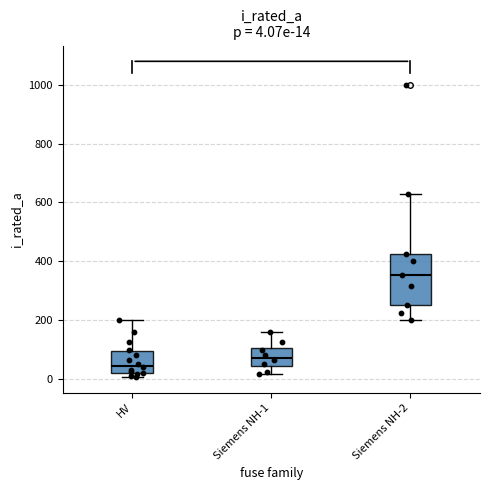

Which box is the tallest, from its lower edge to its upper edge?

Siemens NH-2